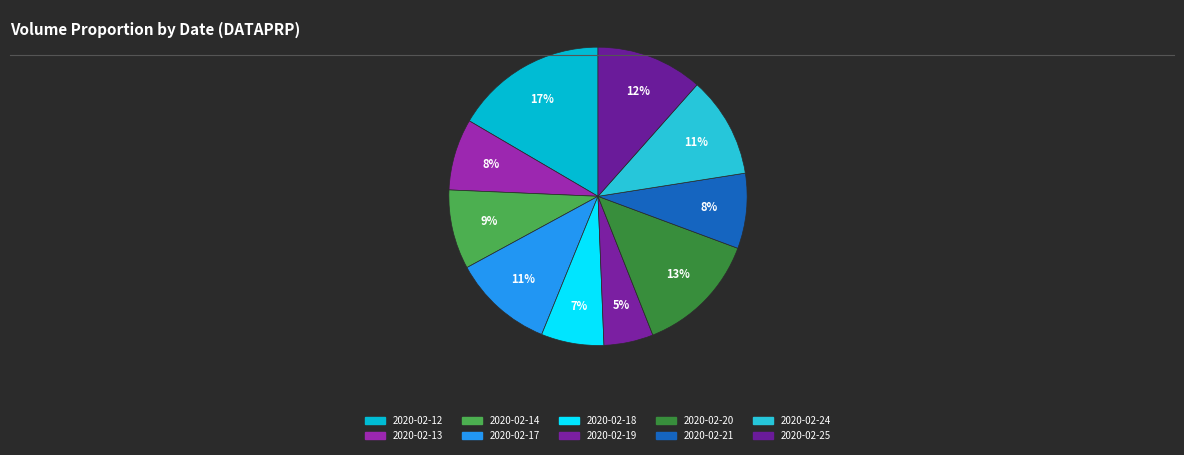

What is the smallest slice in the pie chart?

2020-02-19